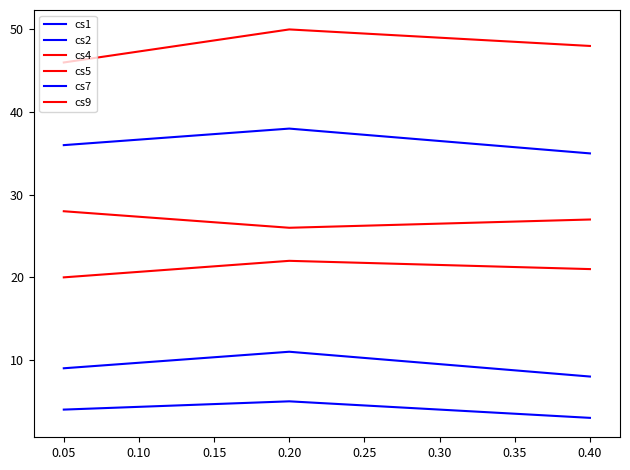

Is this an area chart (filled region under the line)?

No